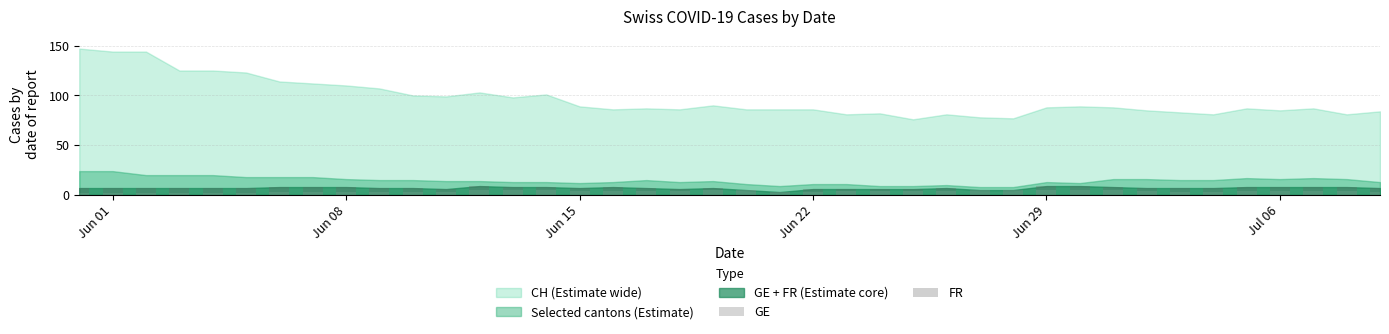

Does the chart contain stacked bars?

Yes